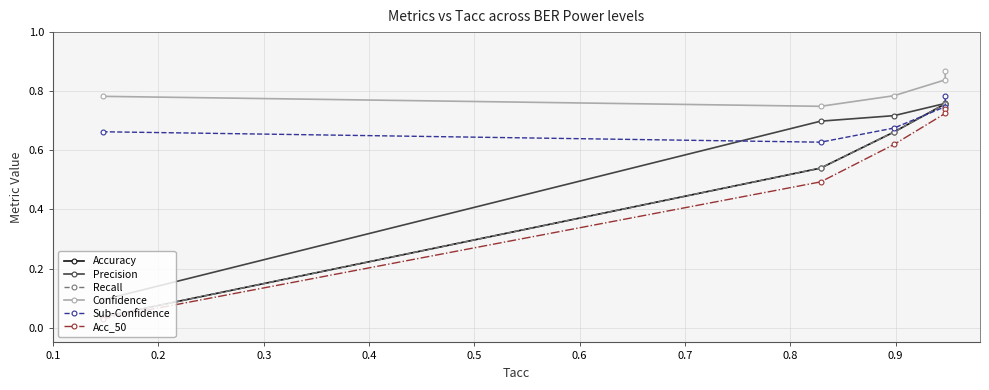

Rank the series by their maximum value, from lowest to highest.

Acc_50, Accuracy, Recall, Precision, Sub-Confidence, Confidence